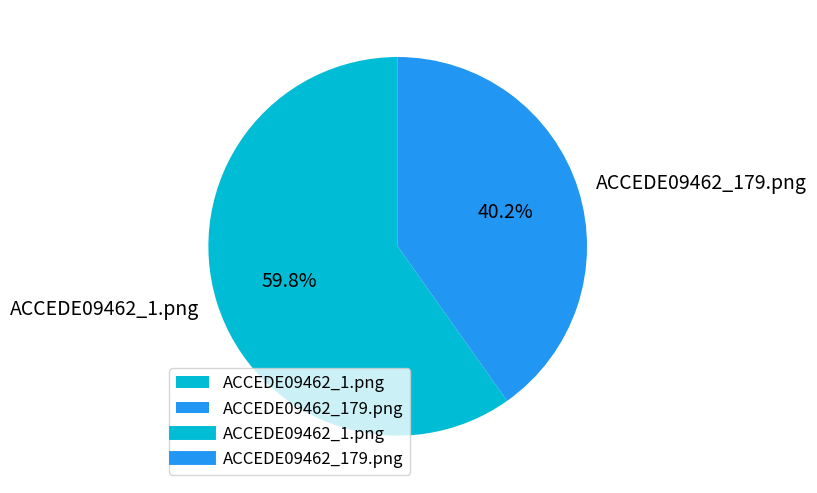

Which has a higher value, ACCEDE09462_1.png or ACCEDE09462_179.png?

ACCEDE09462_1.png